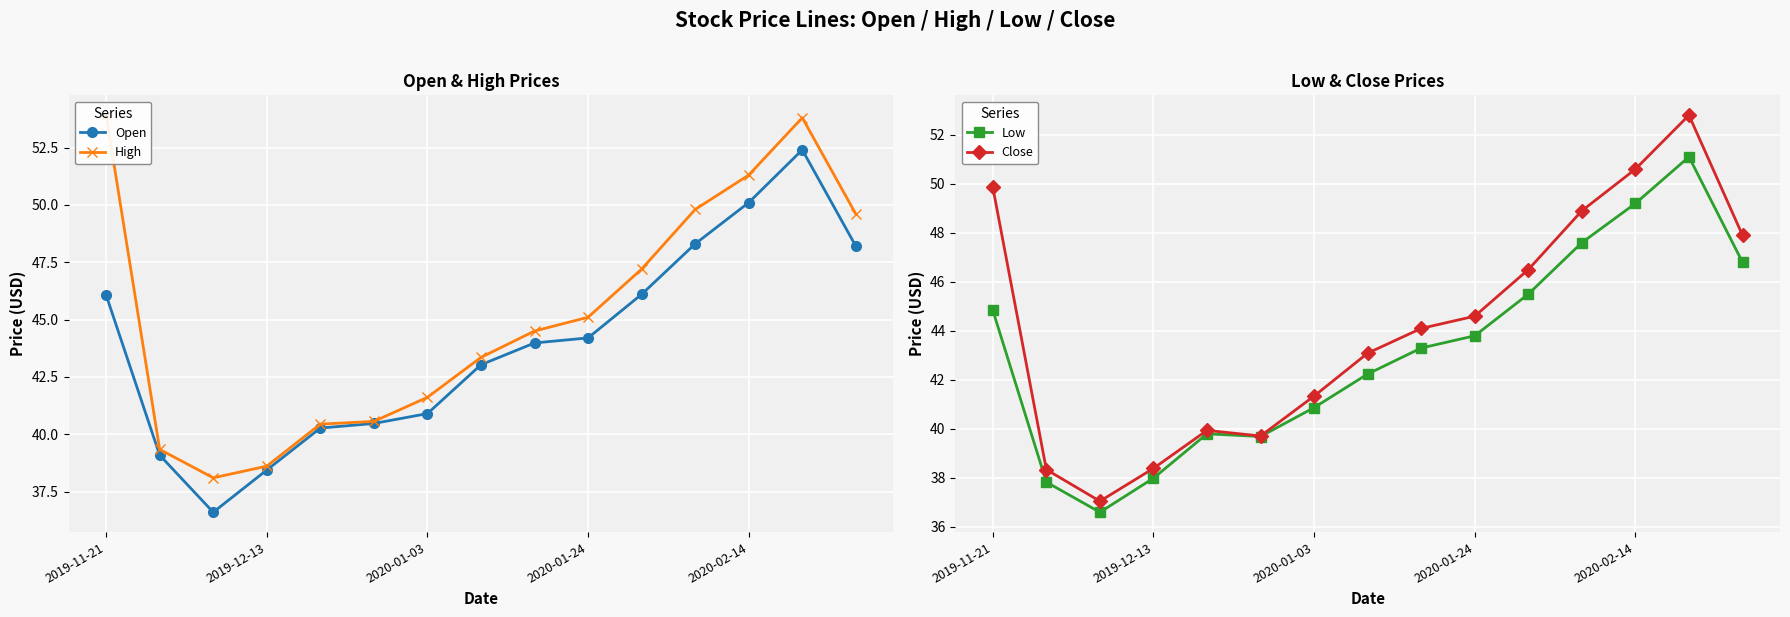

Is it true that Close equals 19.4 at 2020-01-03?

False